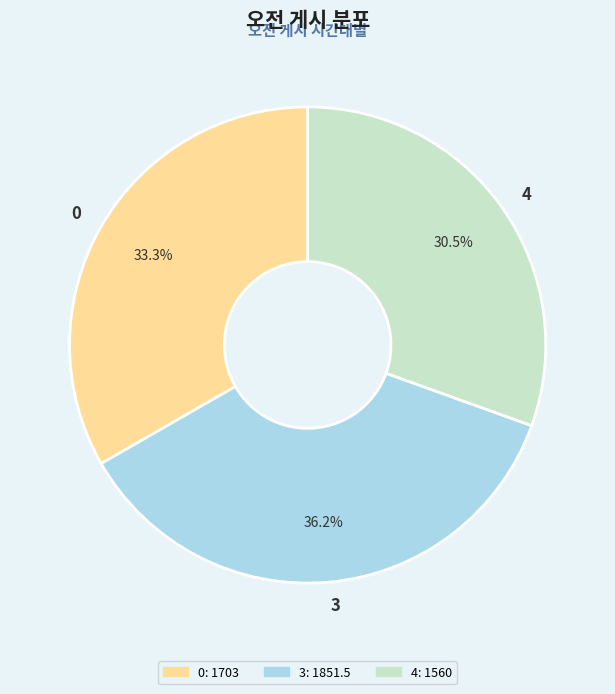

What percentage do 3 and 0 together represent?

69.5%